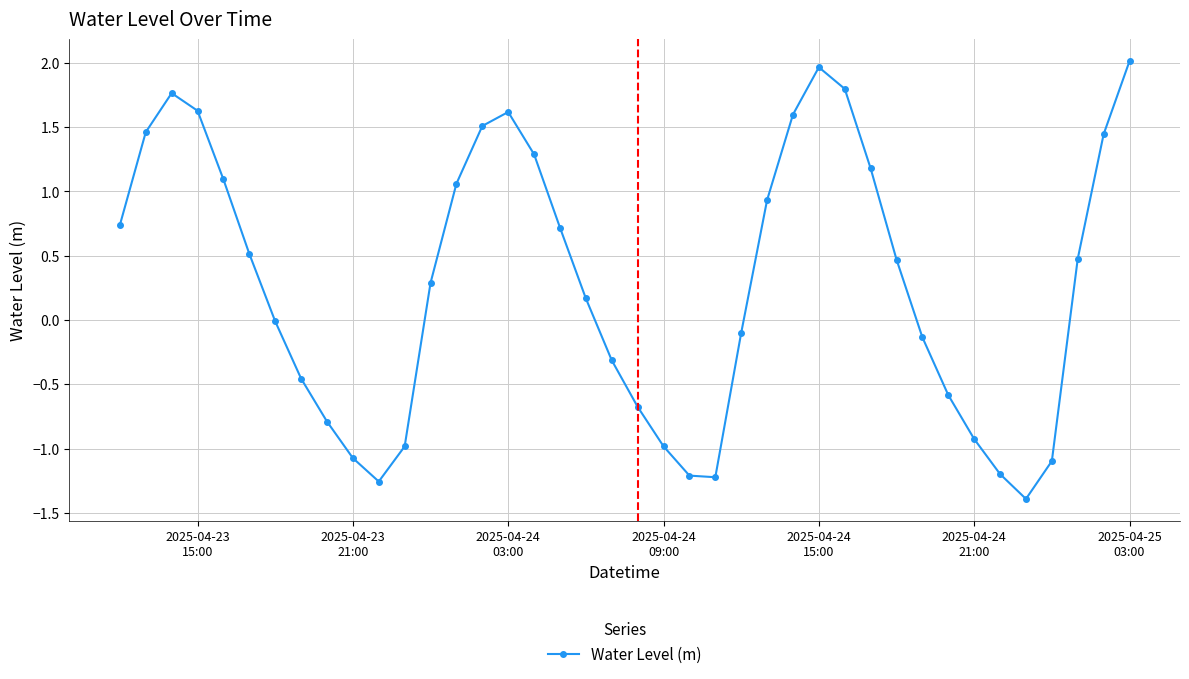

What is the maximum value shown in the chart?

2.0